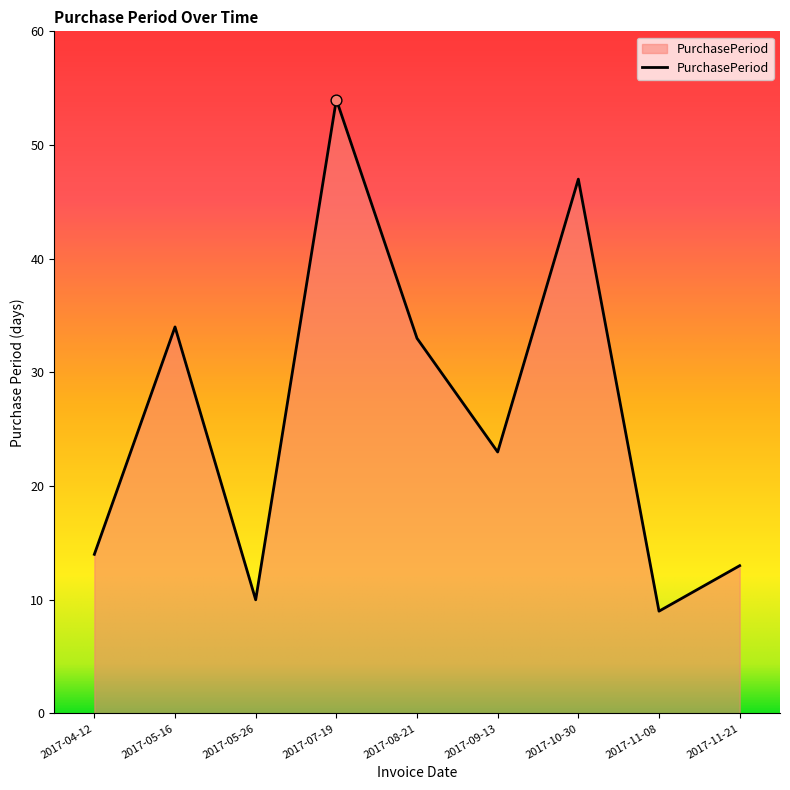

What is the ratio of the value at 2017-05-16 to the value at 2017-08-21?

1.0